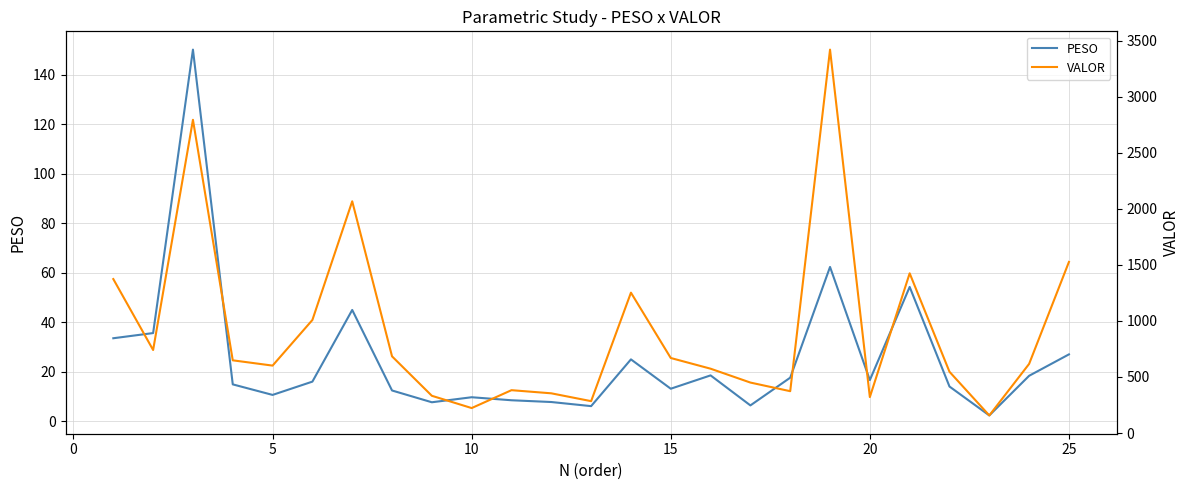

Is this an area chart (filled region under the line)?

No